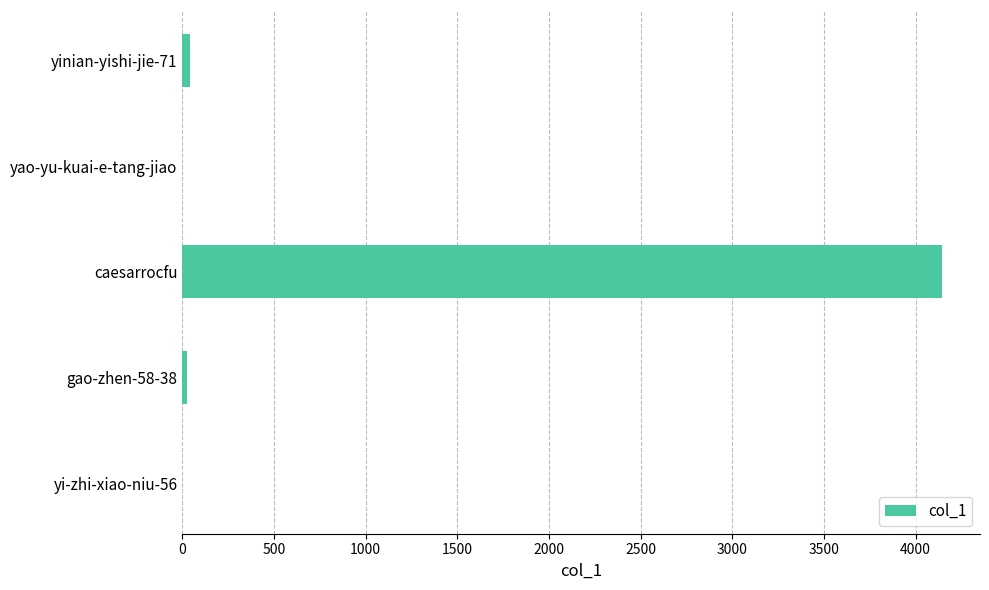

Are the bars grouped side by side (vs. stacked)?

No